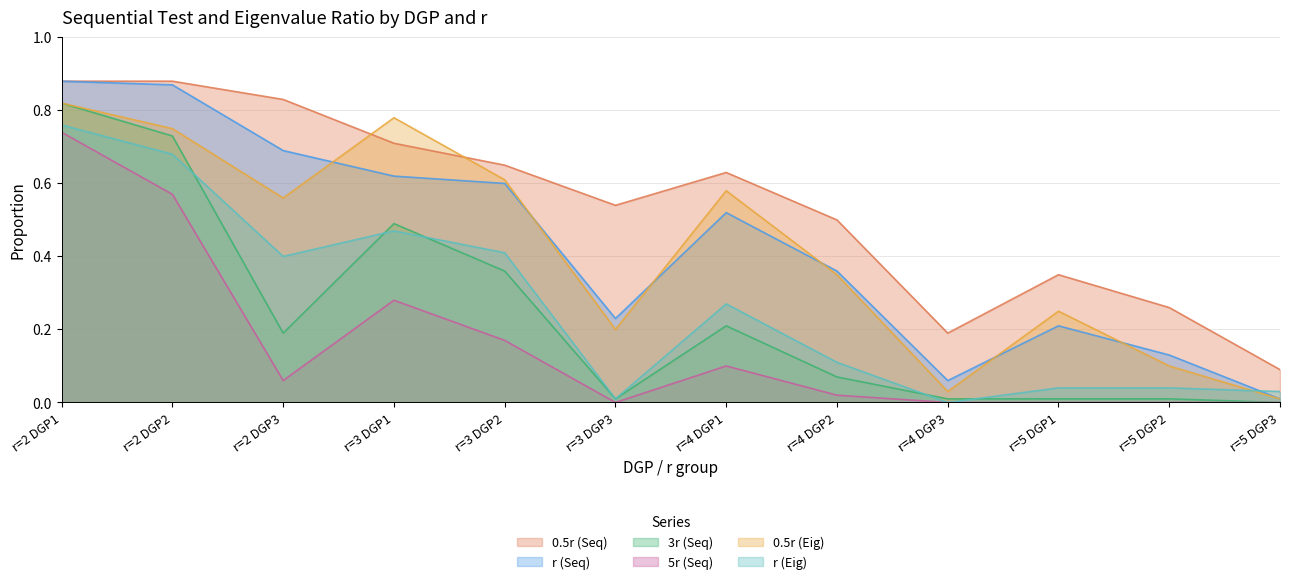

Is it true that r (Eig) equals 0.4 at r=2 DGP3?

True